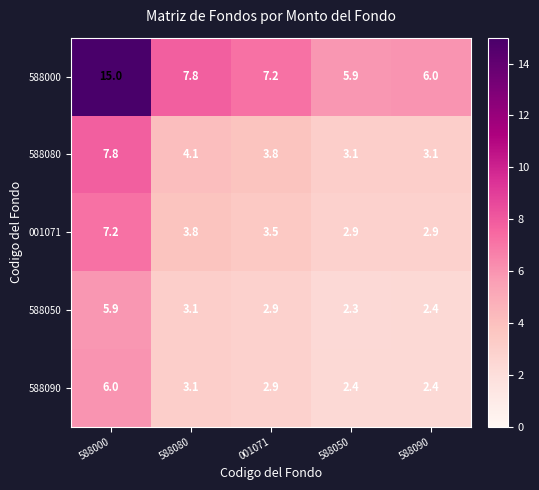

What is the lowest value of the 588000 series?

5.9